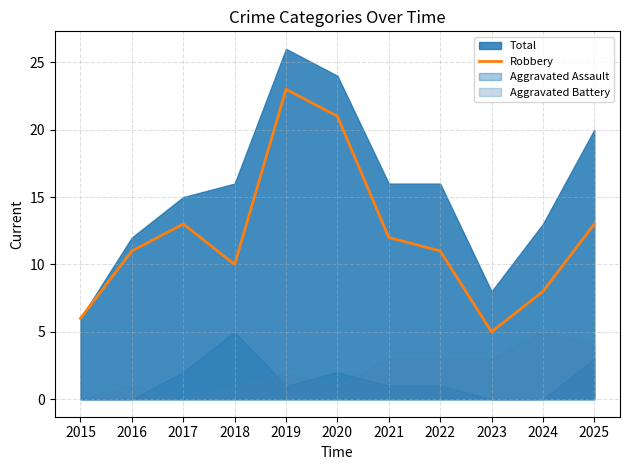

How many interior local peaks (higher than both neighbors) does the data have?

2